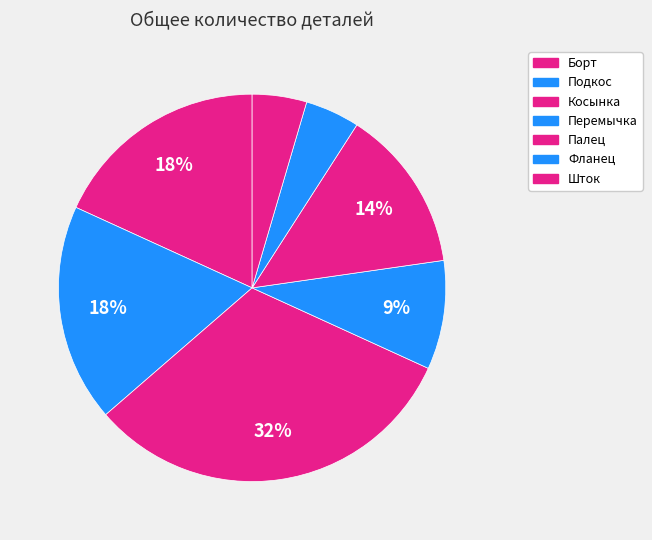

How many segments does this pie chart have?

7